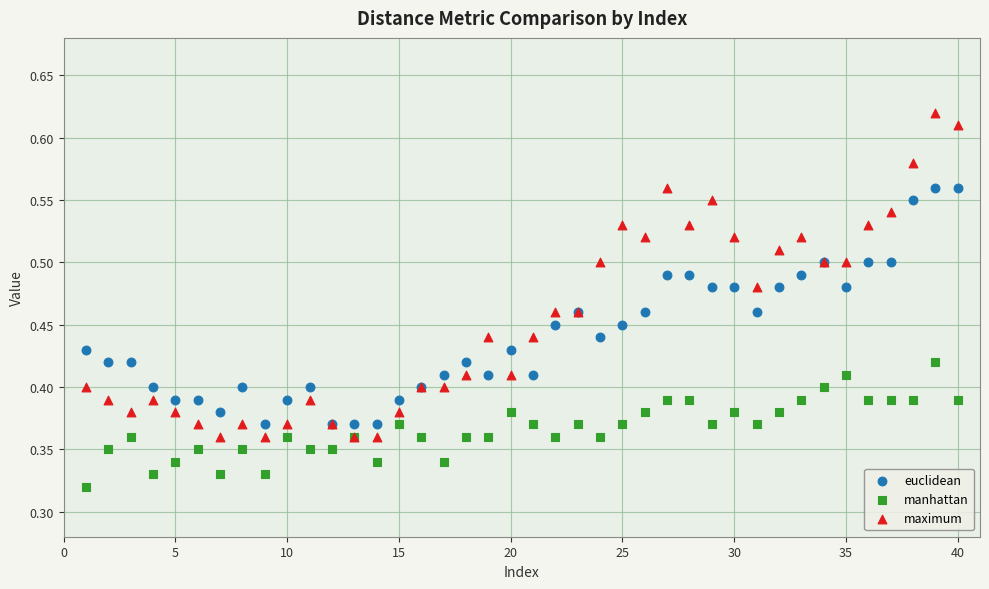

Which series reaches the minimum Y coordinate?

manhattan